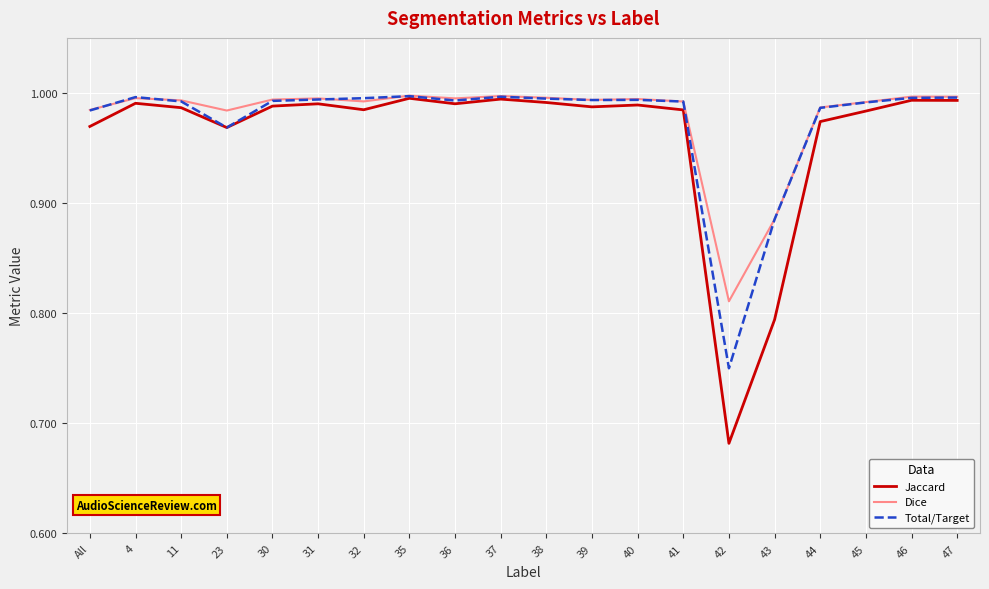

What position from the right is 42?

6